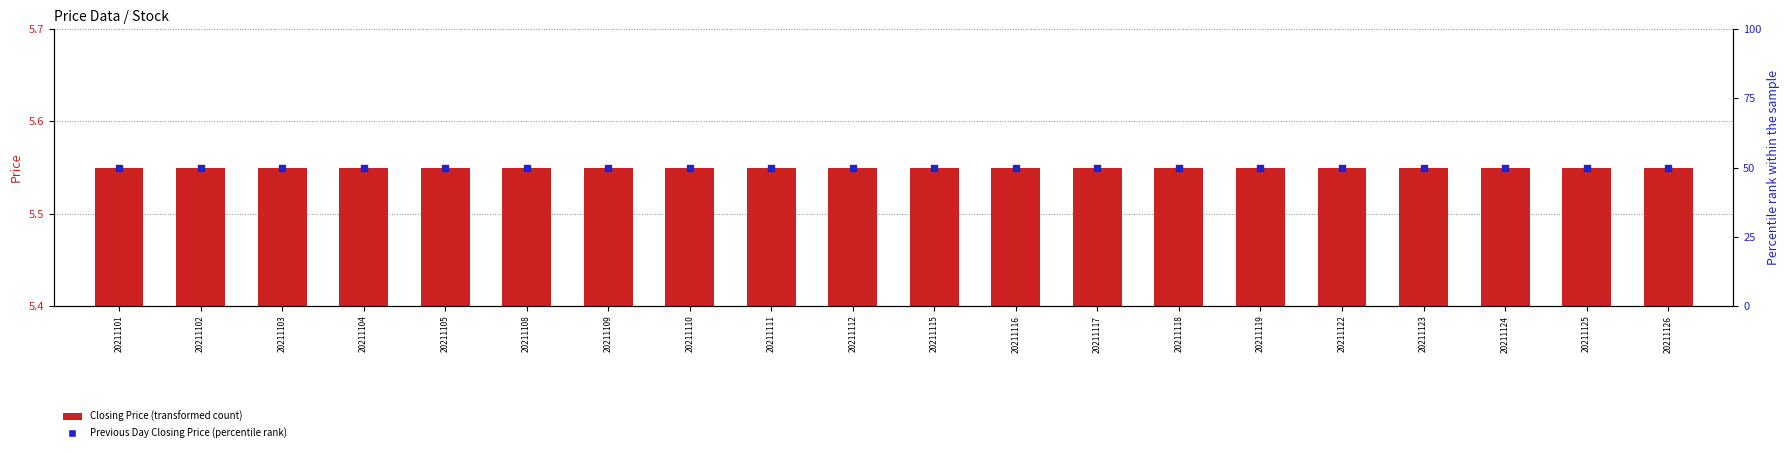

Which series reaches the maximum Y coordinate?

Previous Day Closing Price